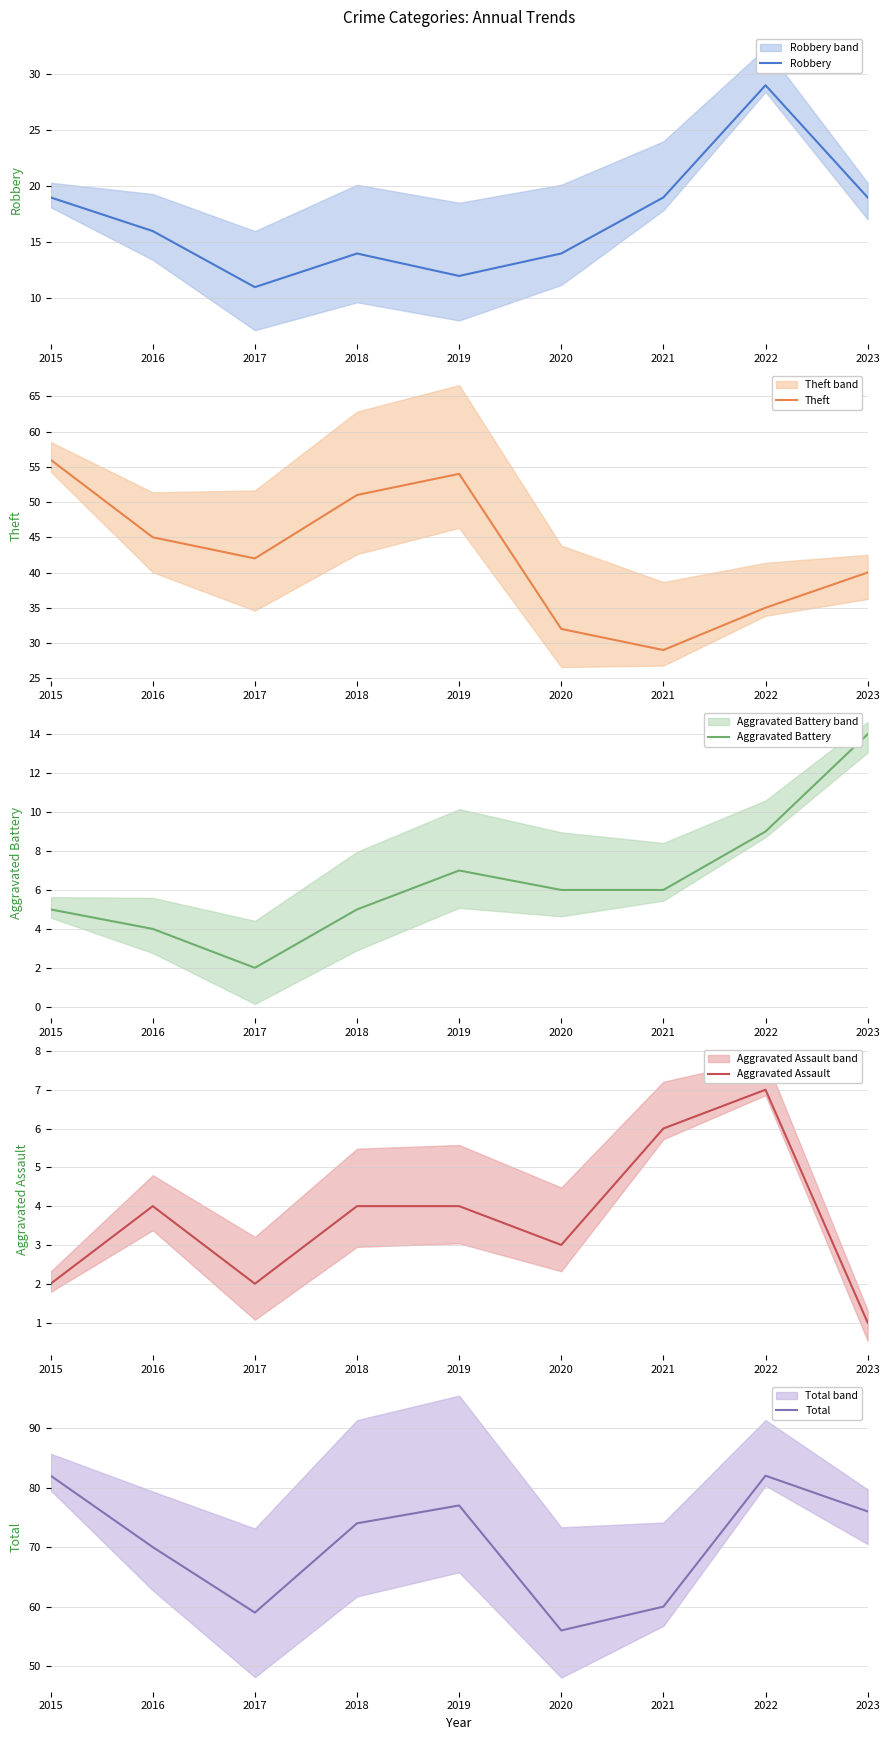

What is the sum of all Aggravated Battery values?

58